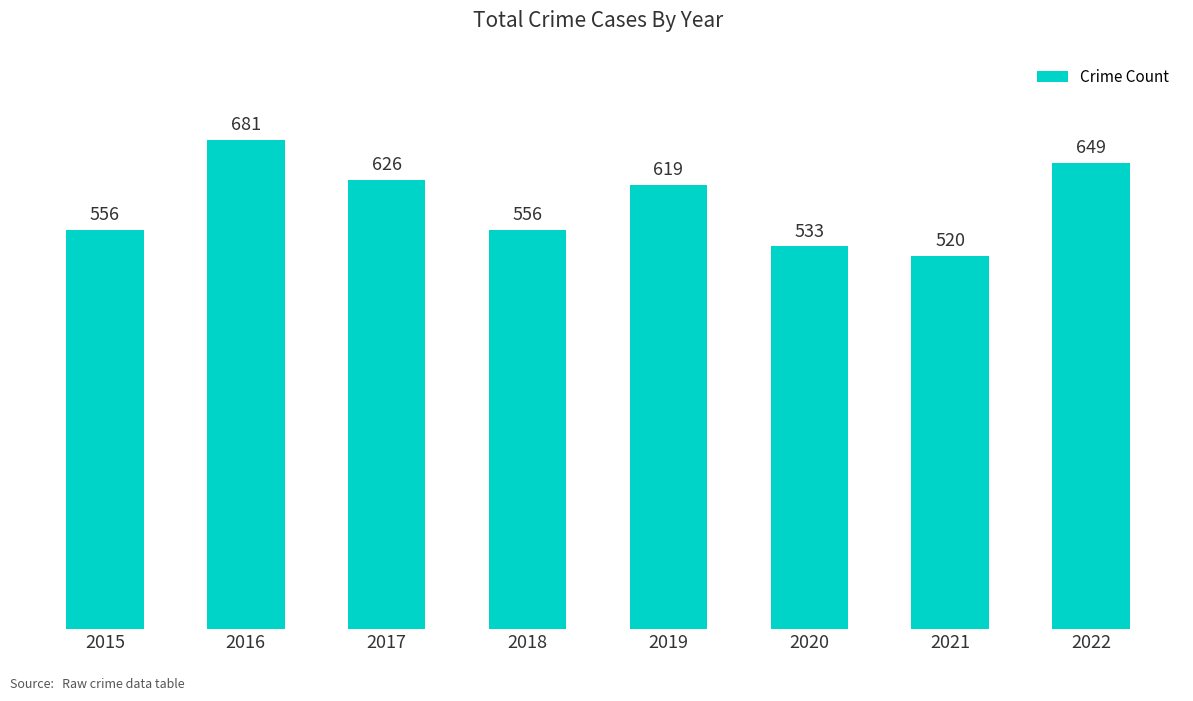

What is the sum of the values at 2017 and 2016?

1307